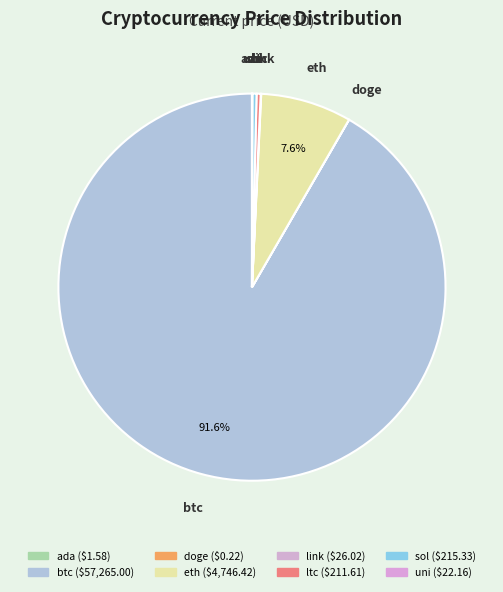

To the nearest percent, what is the difference between the btc and sol slice percentages?

91%